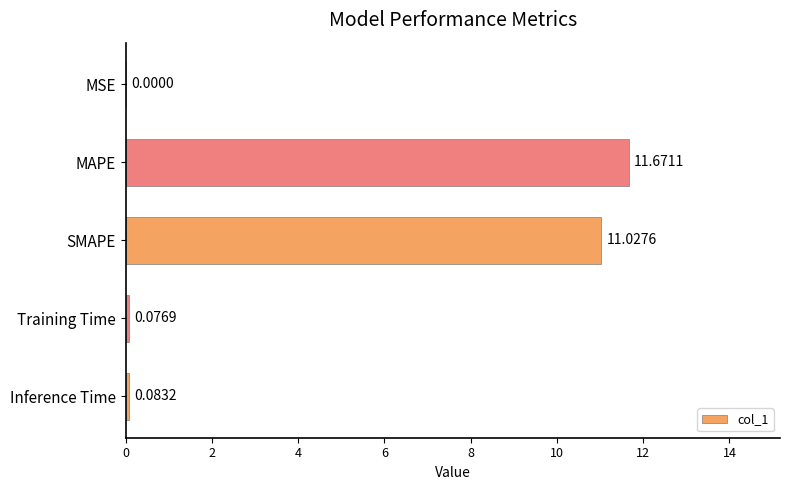

Count the number of data series in this chart.

1